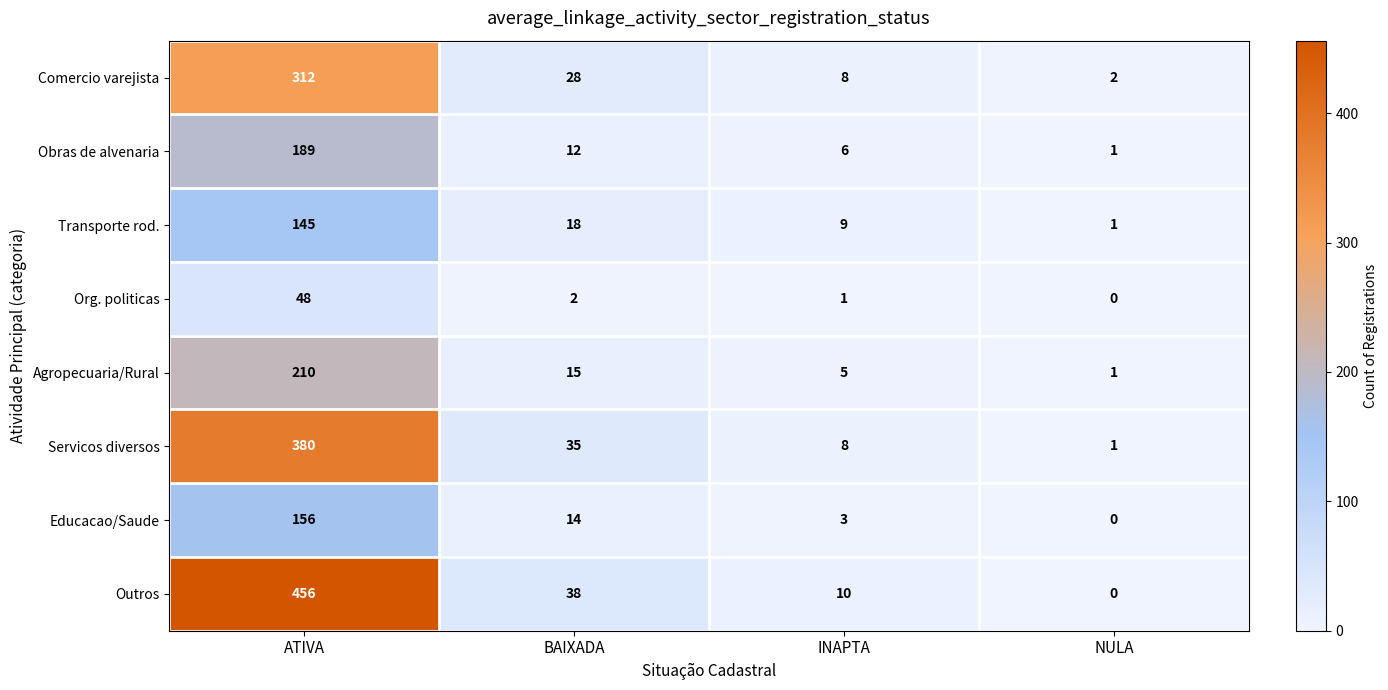

How many categories are shown in the chart?

4